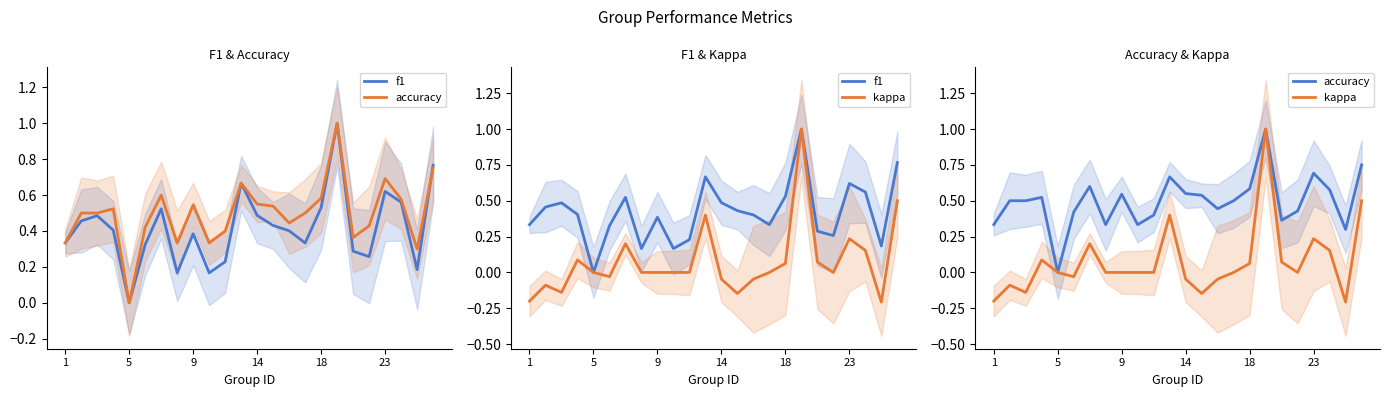

The value of kappa at 11 is 0.5. True or false?

False